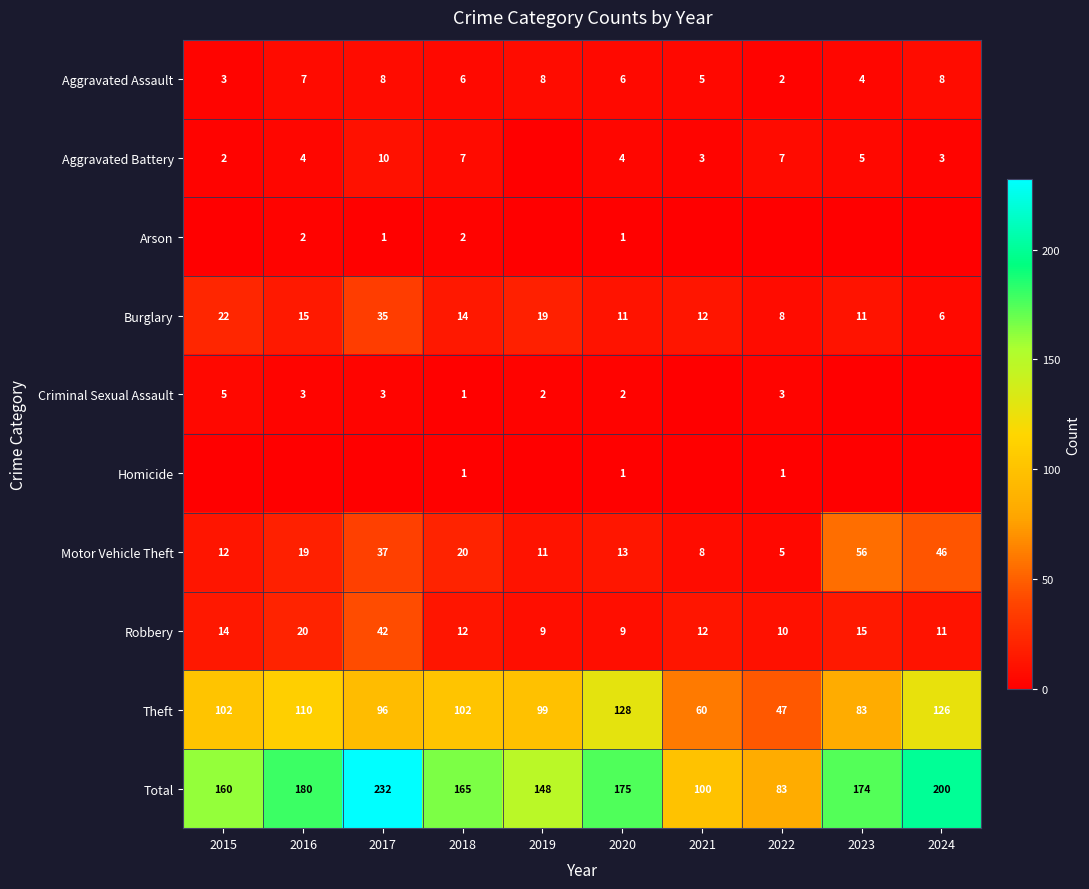

True or false: Total has a value of 86 at 2020.

False